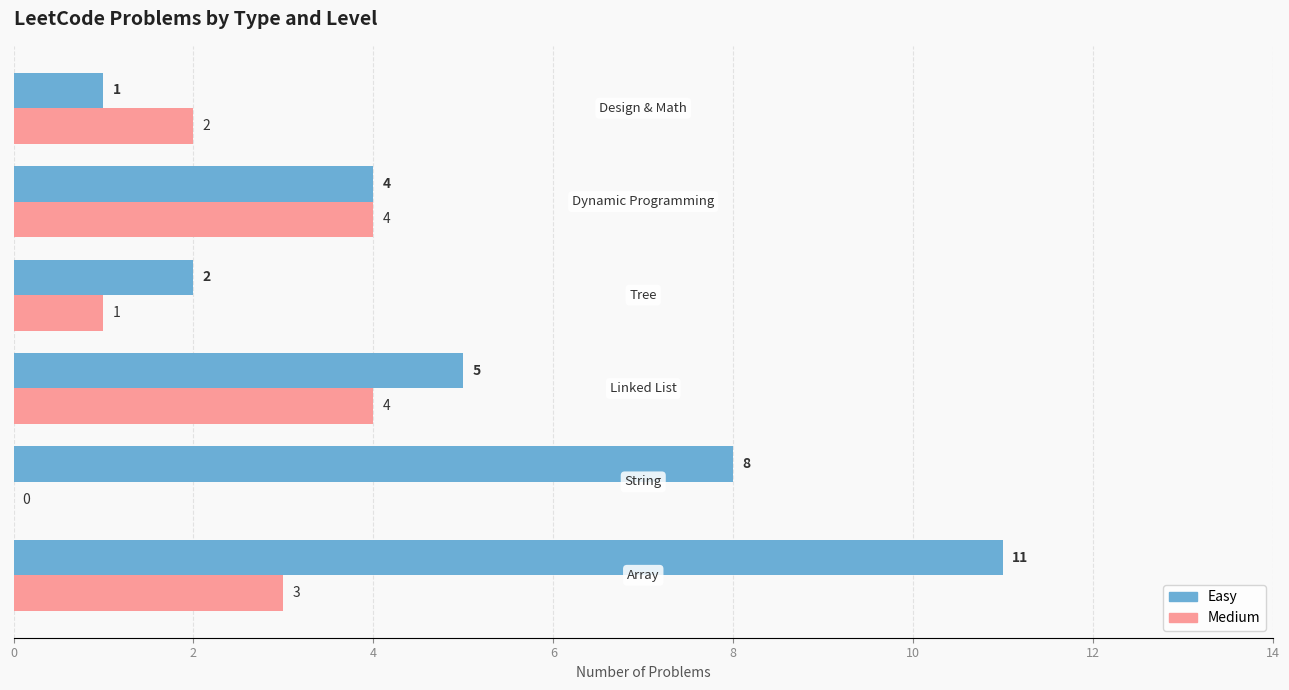

What is the sum of all Medium values?

14